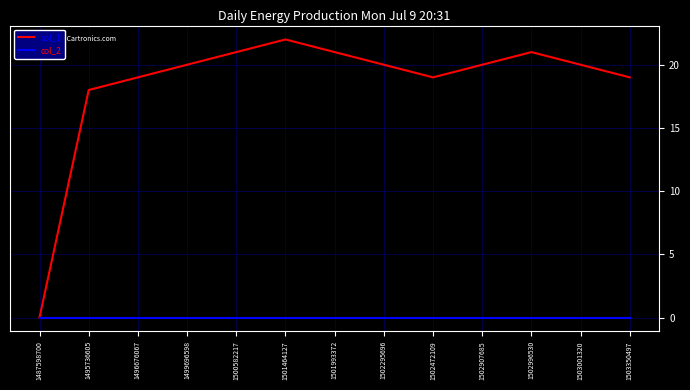

The value of col_1 at 1502295696 is 9. True or false?

False